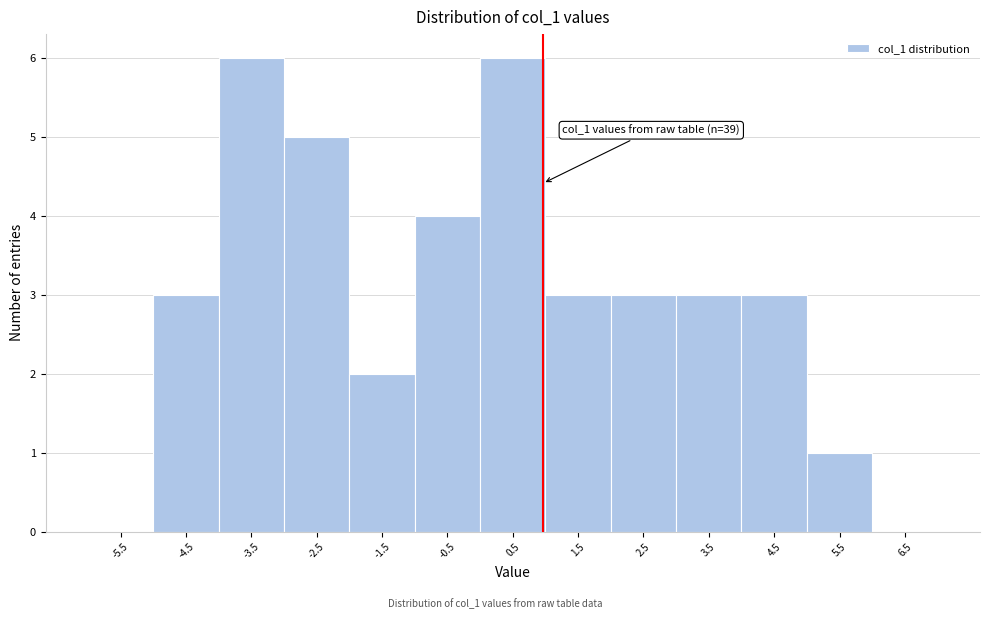

Reading left to right, what are all the values shown in this chart?

-5.5=0	-4.5=3	-3.5=6	-2.5=5	-1.5=2	-0.5=4	0.5=6	1.5=3	2.5=3	3.5=3	4.5=3	5.5=1	6.5=0